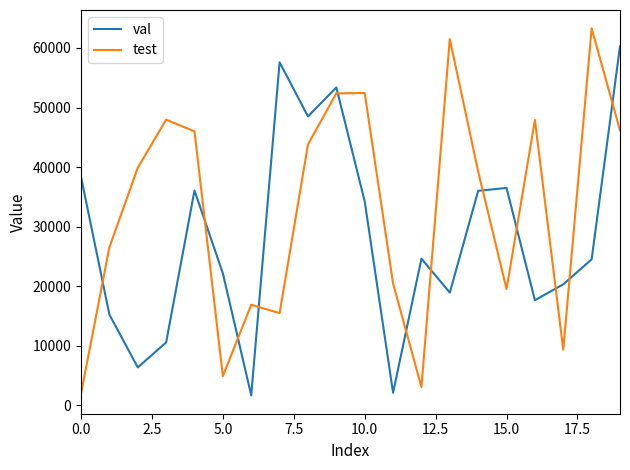

Which series has the widest spread of values?

test